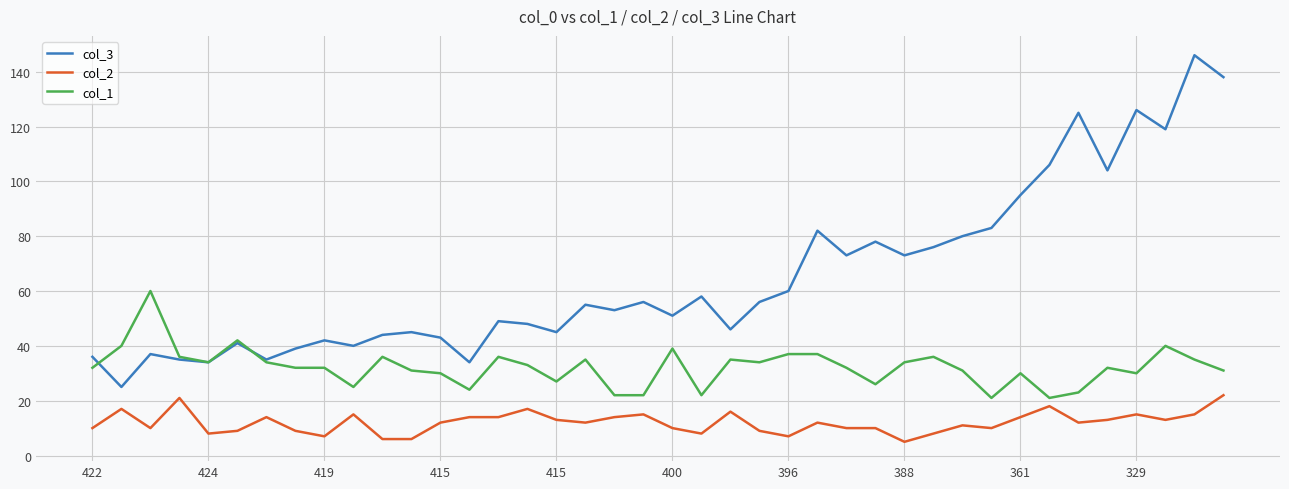

What is the maximum value for col_3?

146